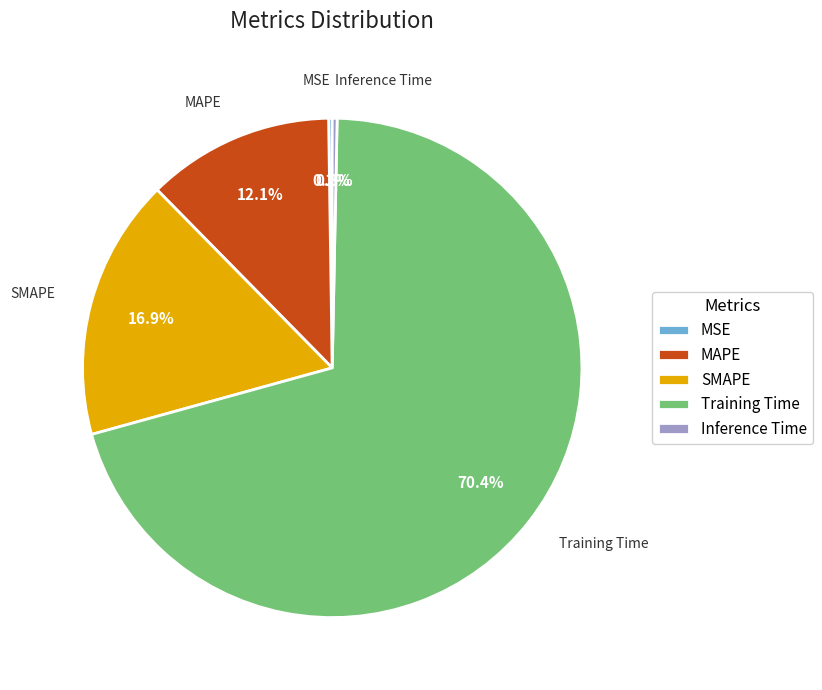

Which category has the biggest portion of the pie?

Training Time